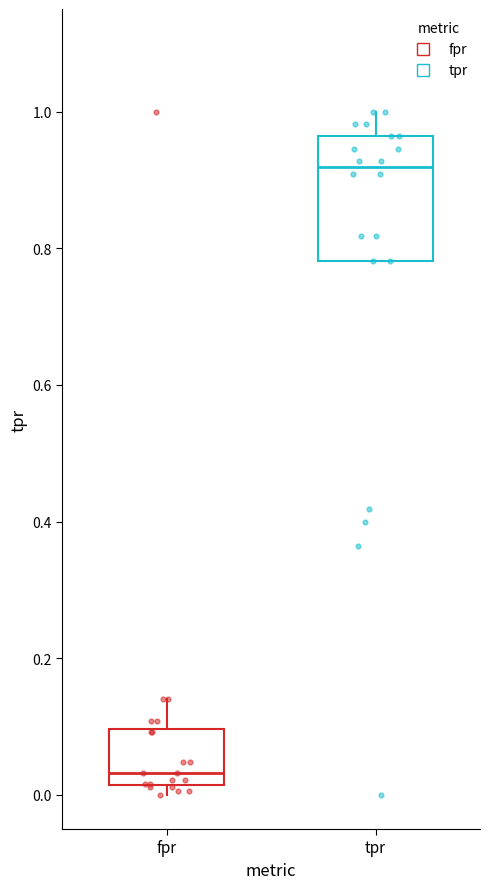

Reading left to right, read every box against the y-axis: the position of its median line, the range the box covers, and the ends of its whiskers. The values are not printed on the chart, so give them approximately, as read against the axis.

fpr: median 0.04, box 0.02 to 0.10, whiskers 0.00 to 0.14
tpr: median 0.92, box 0.78 to 0.96, whiskers 0.78 to 1.00